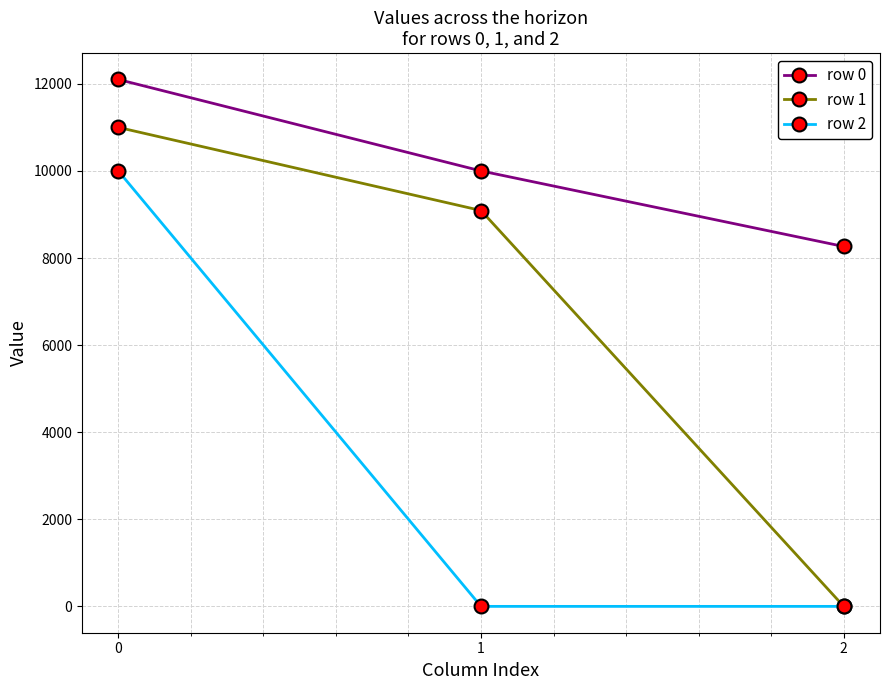

How many data points in row 2 are above 0?

1